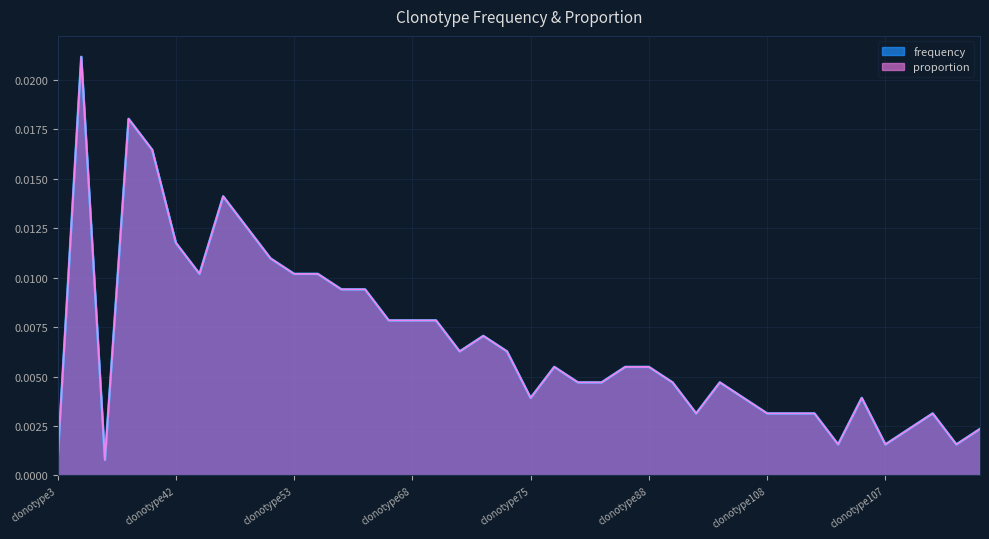

What is the label of the 33rd point from the right?

clonotype44